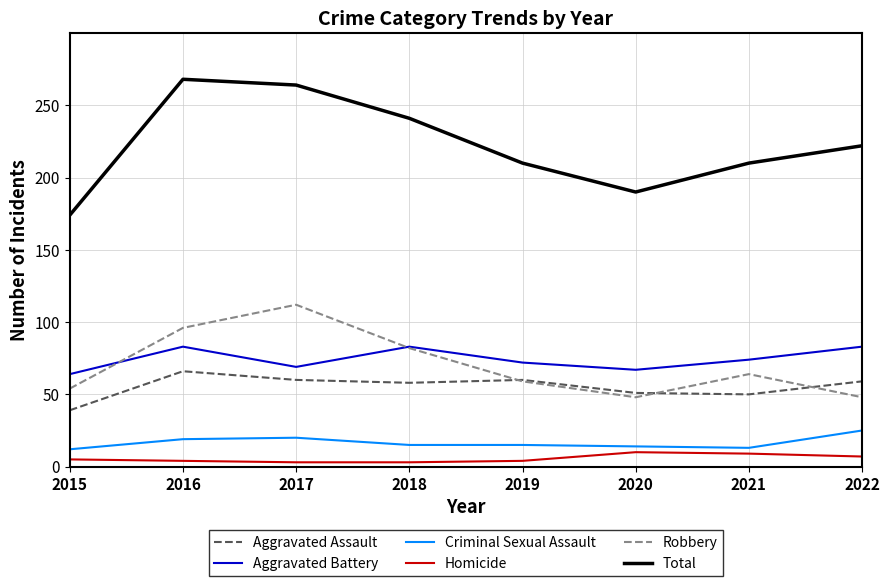

In Aggravated Battery, how many points are lower than both neighbors (excluding endpoints)?

2